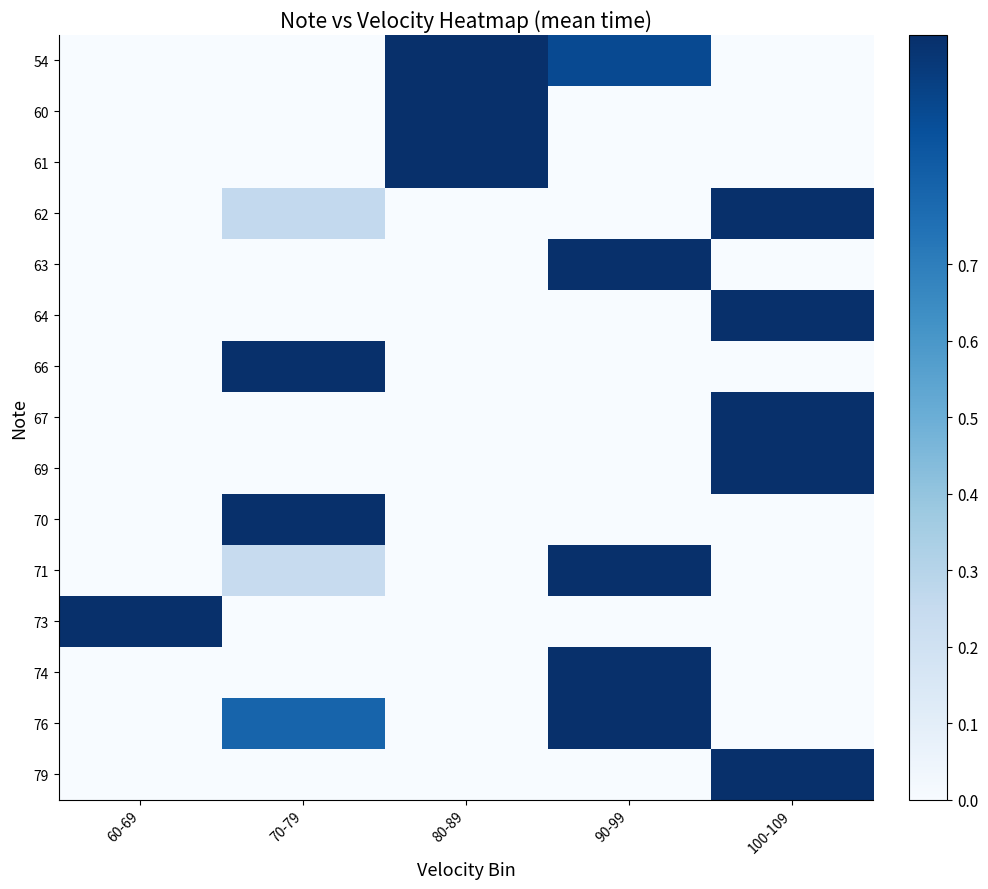

At how many categories does at least one series exceed 0?

5